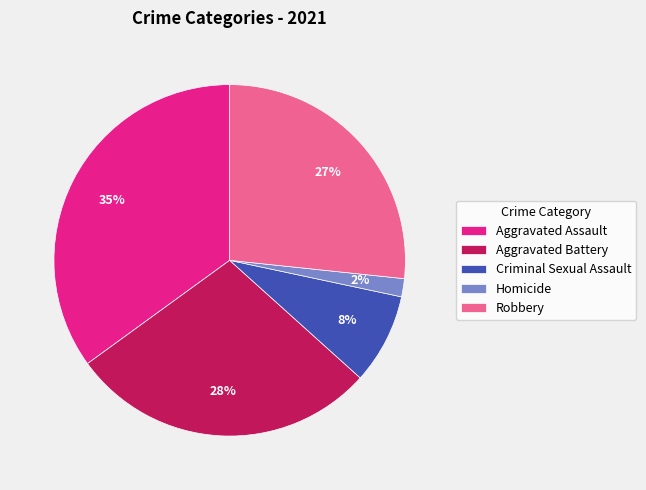

Is Aggravated Battery the majority of the pie?

No